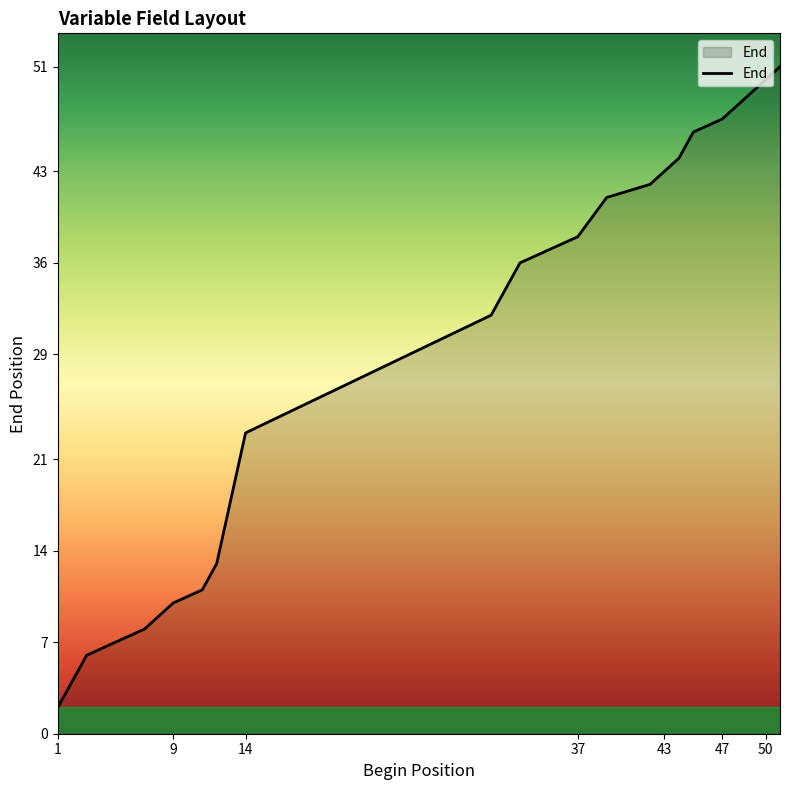

What is the greatest value displayed?

51